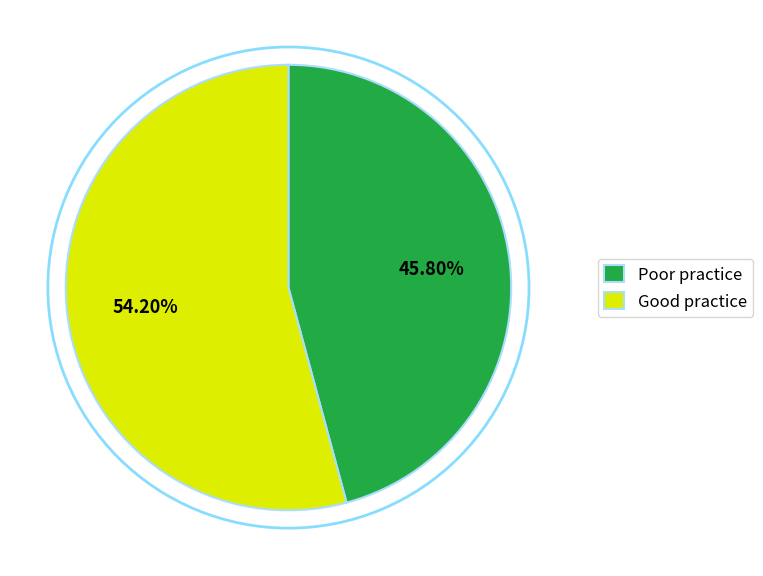

Combined, do Good practice and Poor practice account for over 50%?

Yes